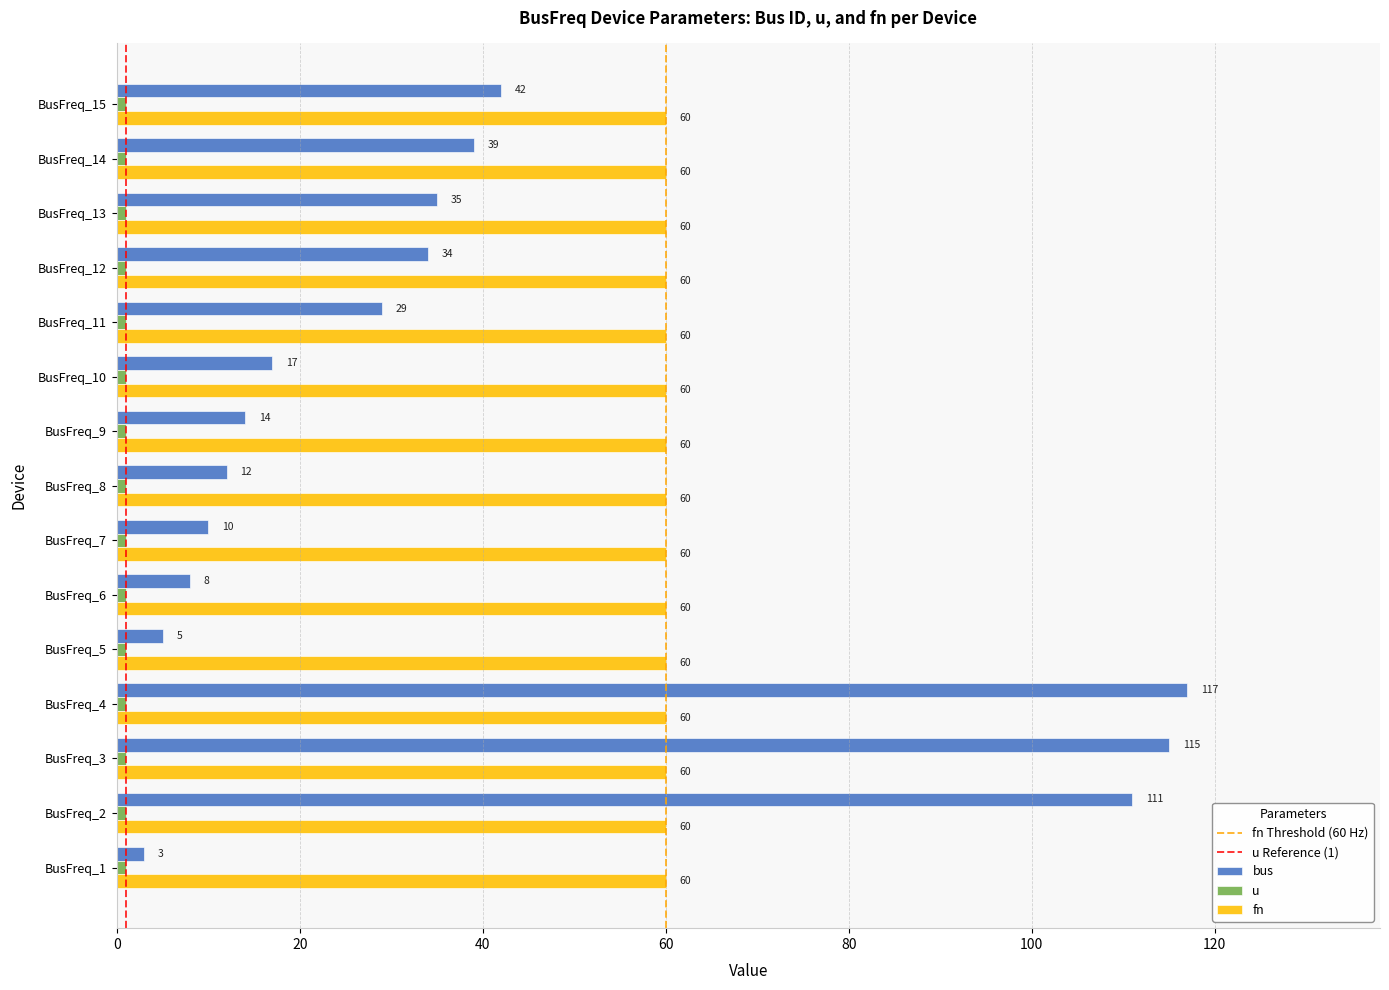

Which series has the largest total across all categories?

fn